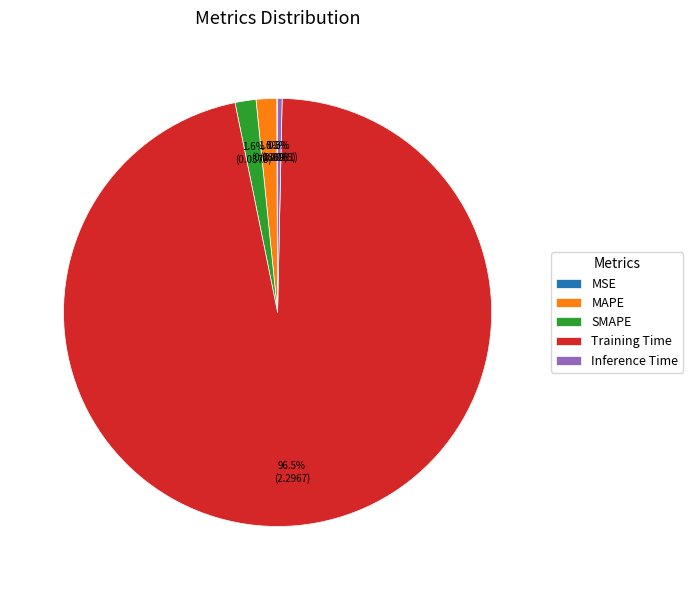

Which category accounts for the majority?

Training Time